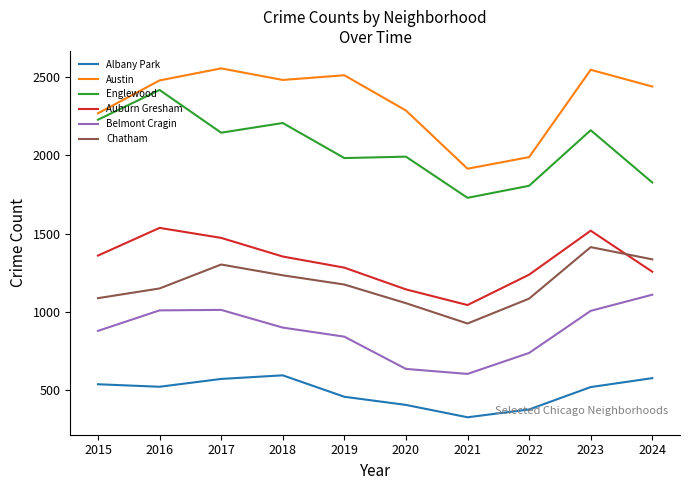

What are all the series names shown in the legend?

Albany Park, Austin, Englewood, Auburn Gresham, Belmont Cragin, Chatham